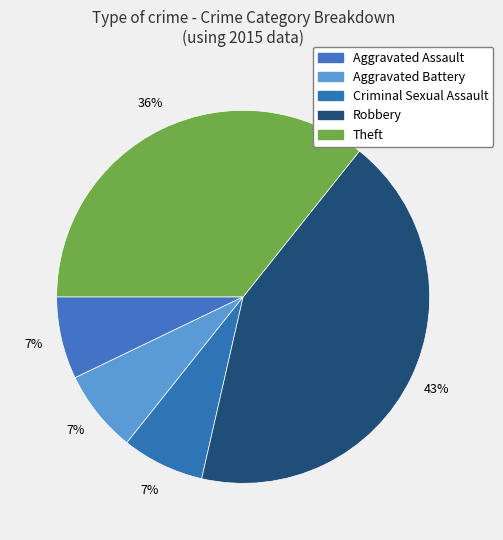

To the nearest percent, what is the combined percentage of Aggravated Battery and Theft?

43%